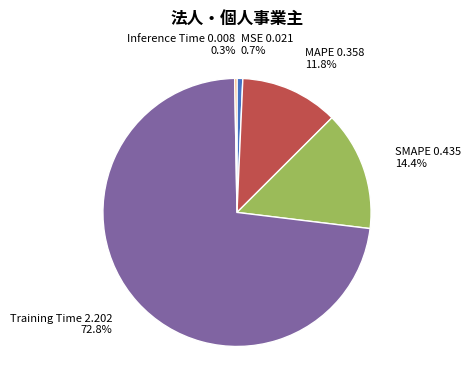

Combined, what portion of the pie is SMAPE and MAPE?

26.2%